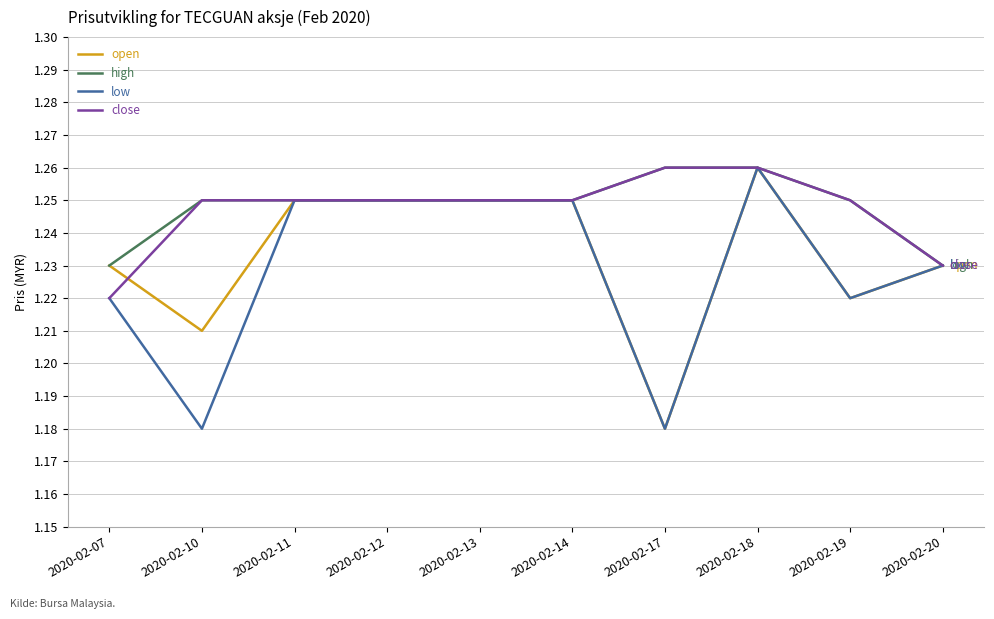

What is the difference between the second highest and minimum values in the low series?

0.1